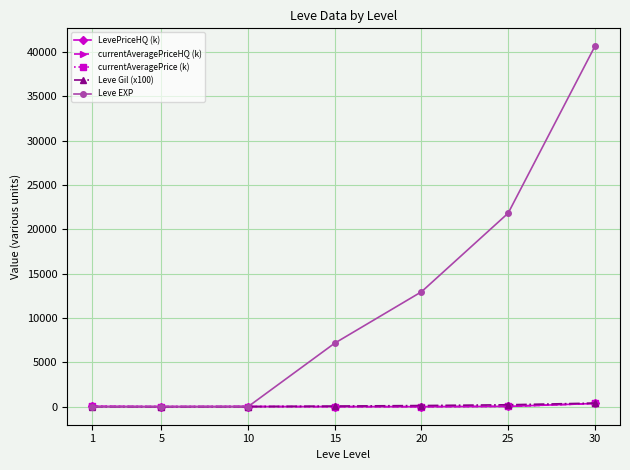

What is the spread (max minus min) of values at 5?

7.9